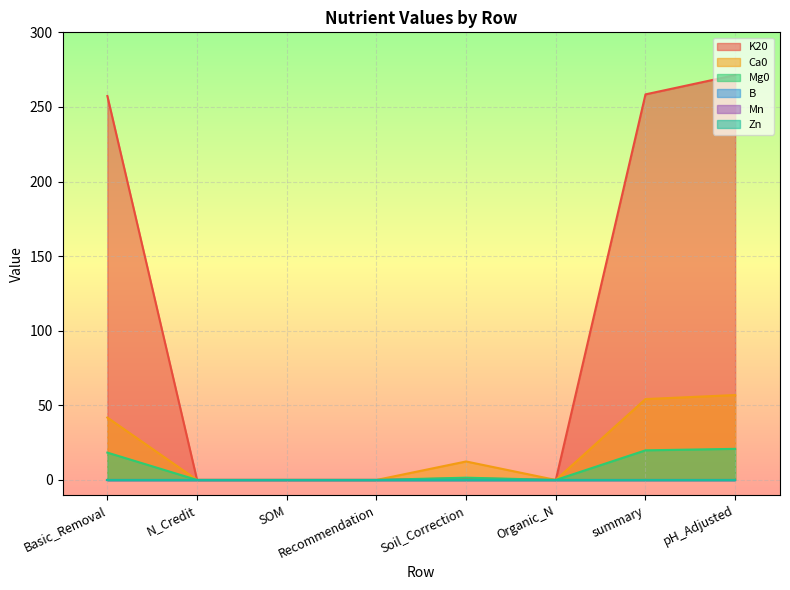

Rank the series at Recommendation from lowest to highest value.

K20, Ca0, Mg0